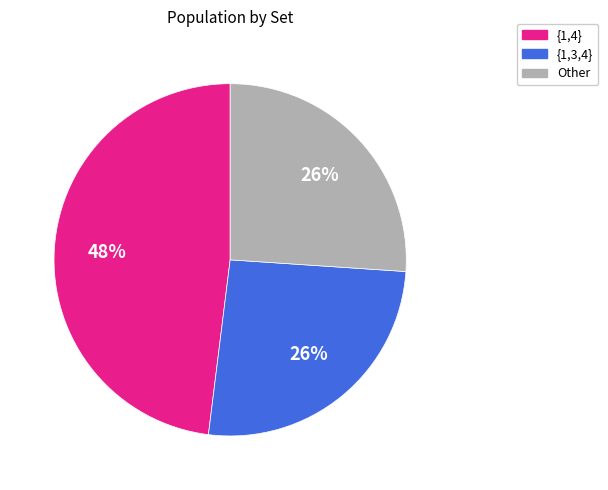

Do Other and {1,3,4} together represent more than half of the pie?

Yes